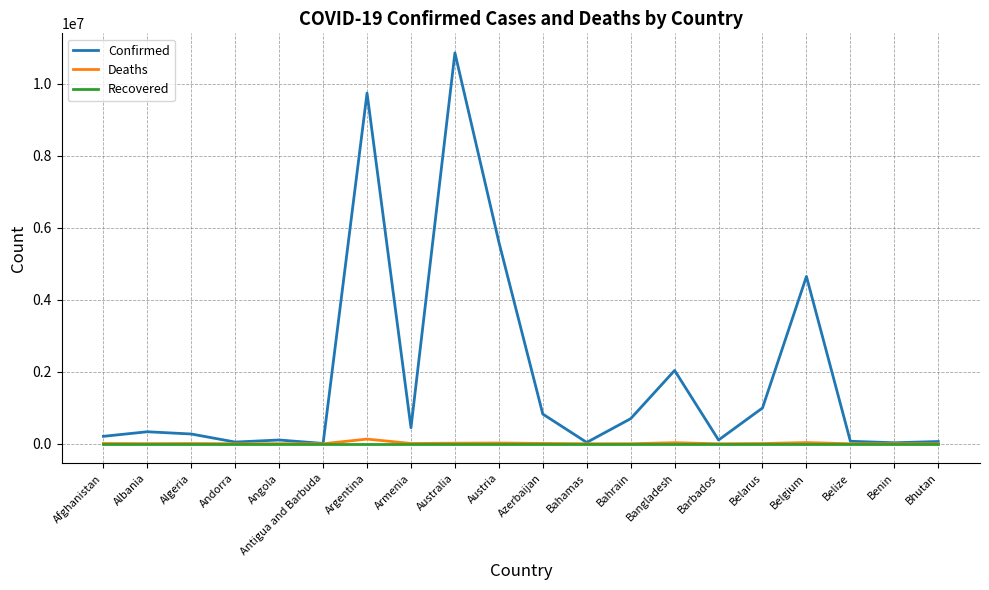

In Confirmed, how many points are higher than both neighbors (excluding endpoints)?

6